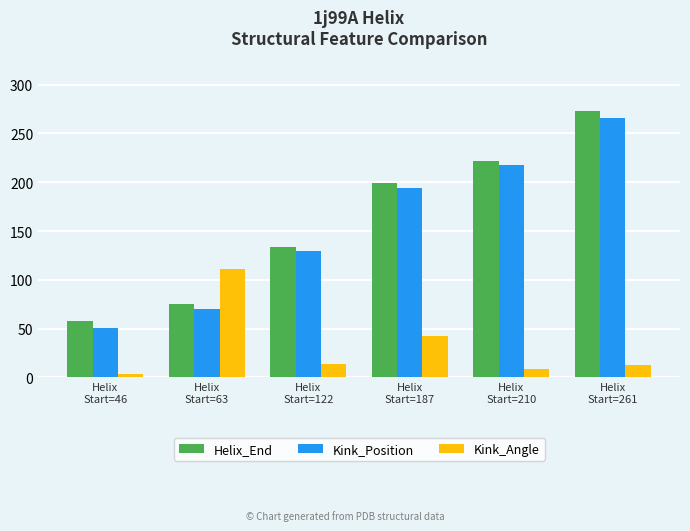

What is the label of the 3rd bar from the right?

Helix
Start=187